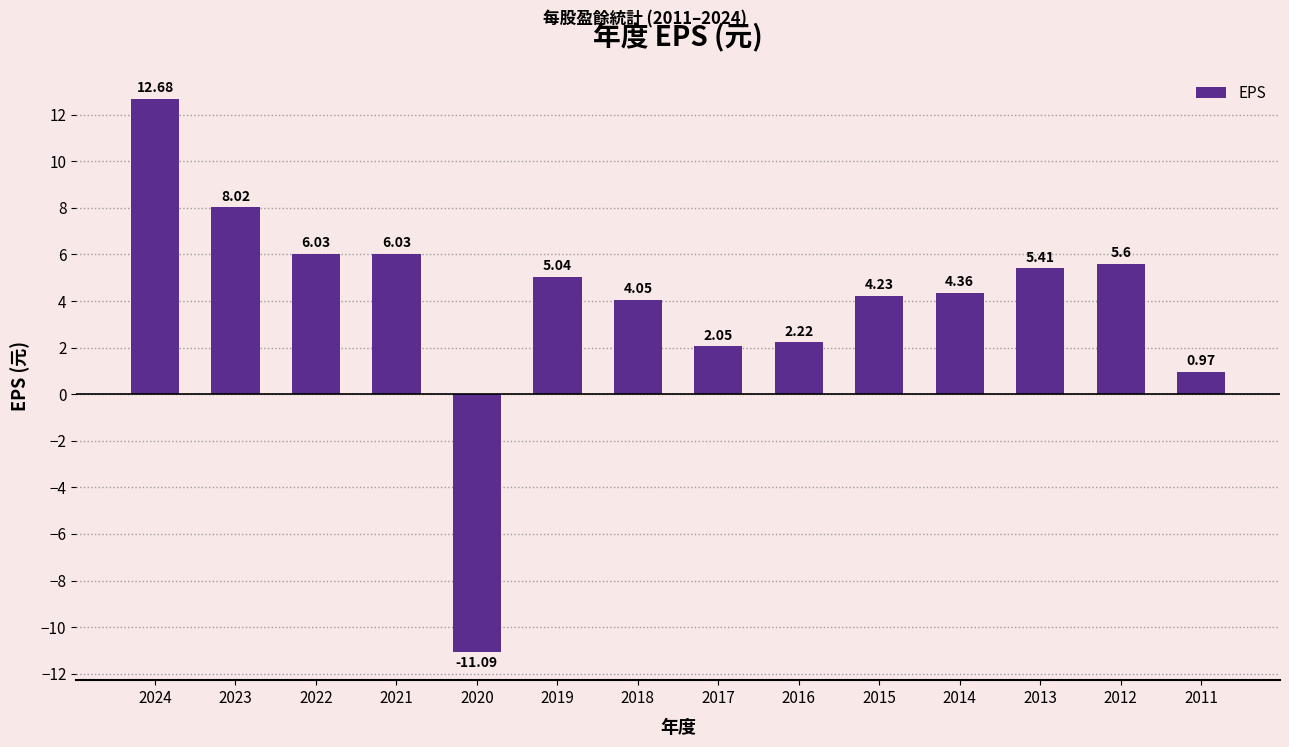

The value at 2012 is 7.9. True or false?

False